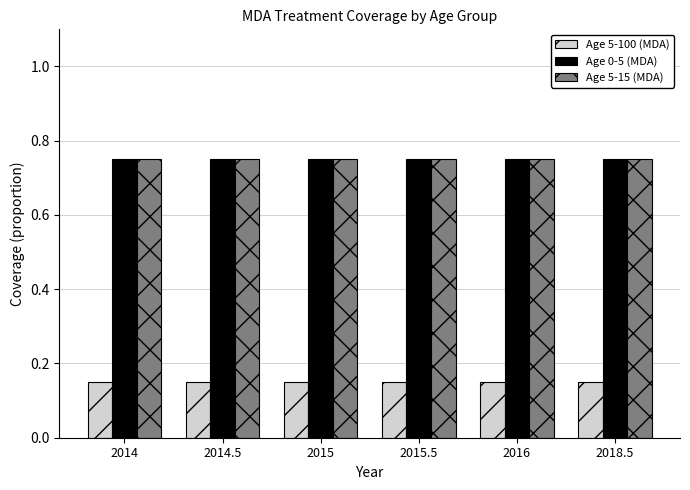

What is the difference between the highest and lowest values at 2018.5?

0.6